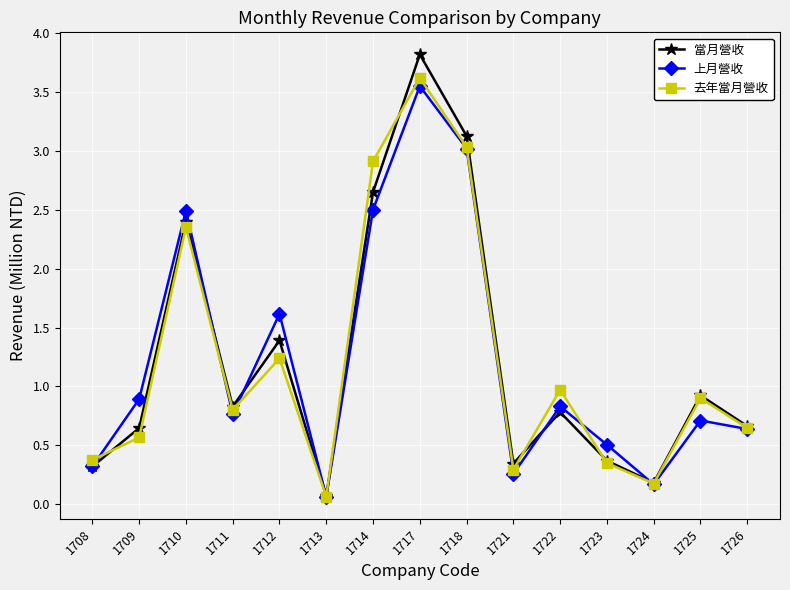

What is the value of the 當月營收 point at the 4th from the left?

0.8